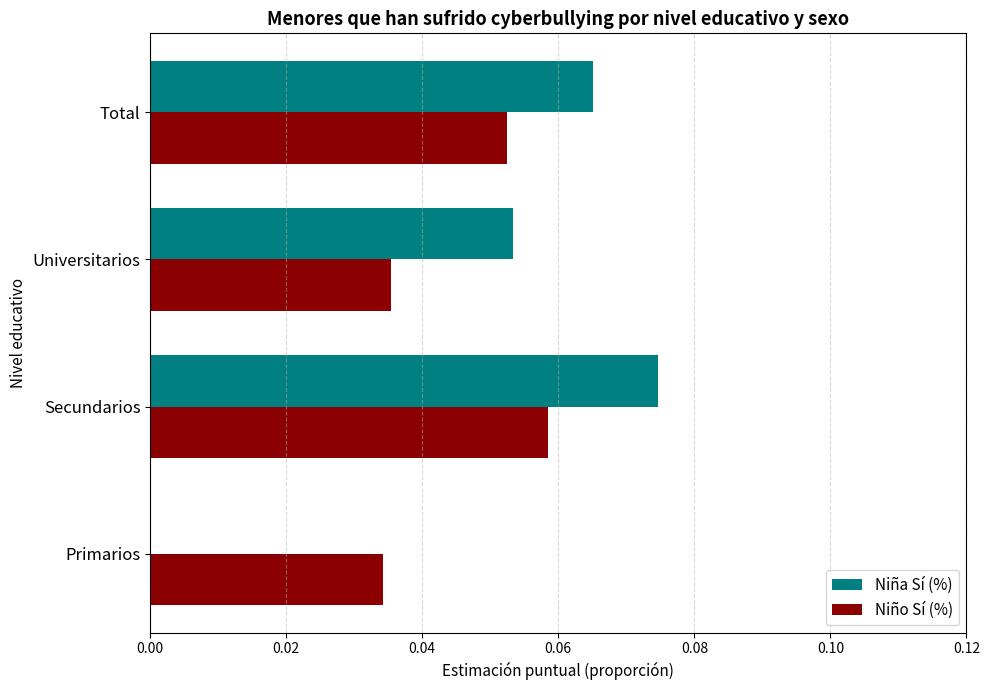

At which label does Niño Sí (%) reach its peak?

Secundarios